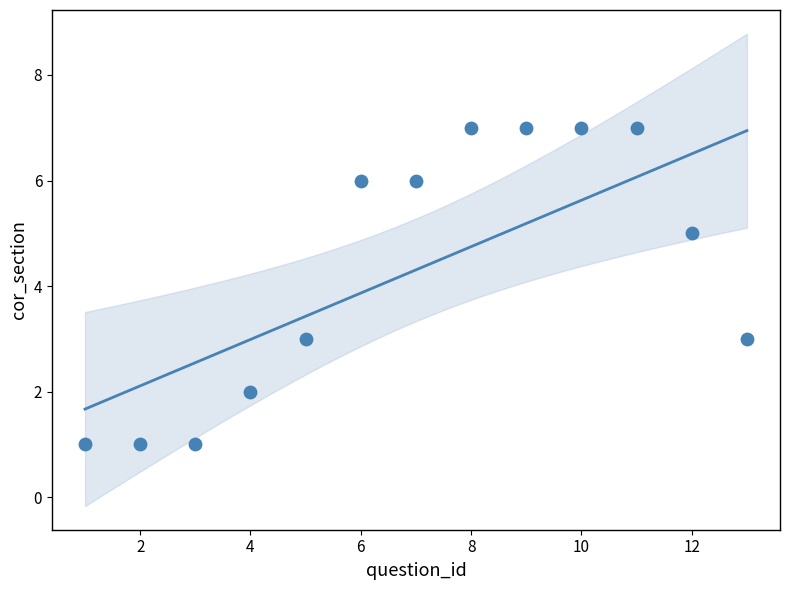

What is the range of X values (max minus min)?

12